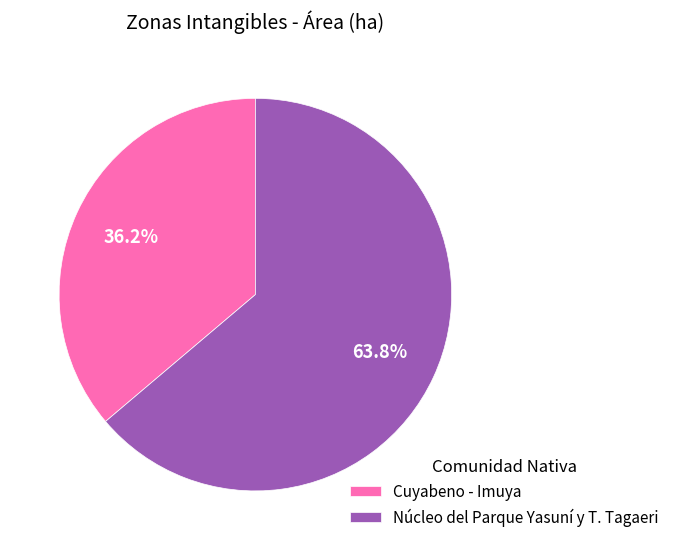

To the nearest percent, what percentage of the pie is Cuyabeno - Imuya?

36%